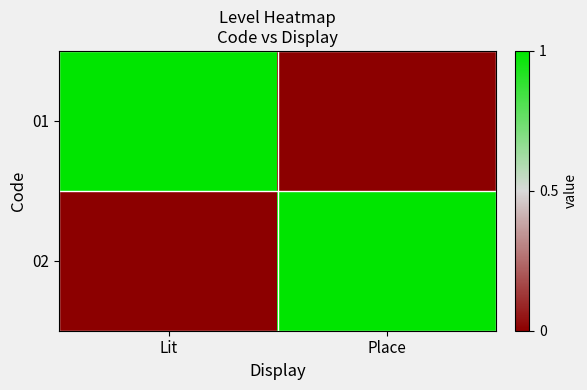

Reading right to left, extract all data points from this chart.

01: Place=0	Lit=1
02: Place=1	Lit=0